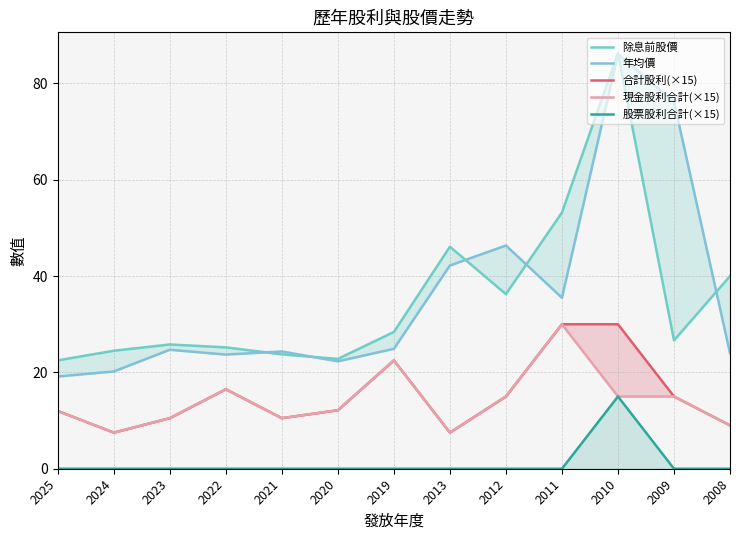

True or false: 合計股利(×15) and 年均價 intersect in this chart.

False